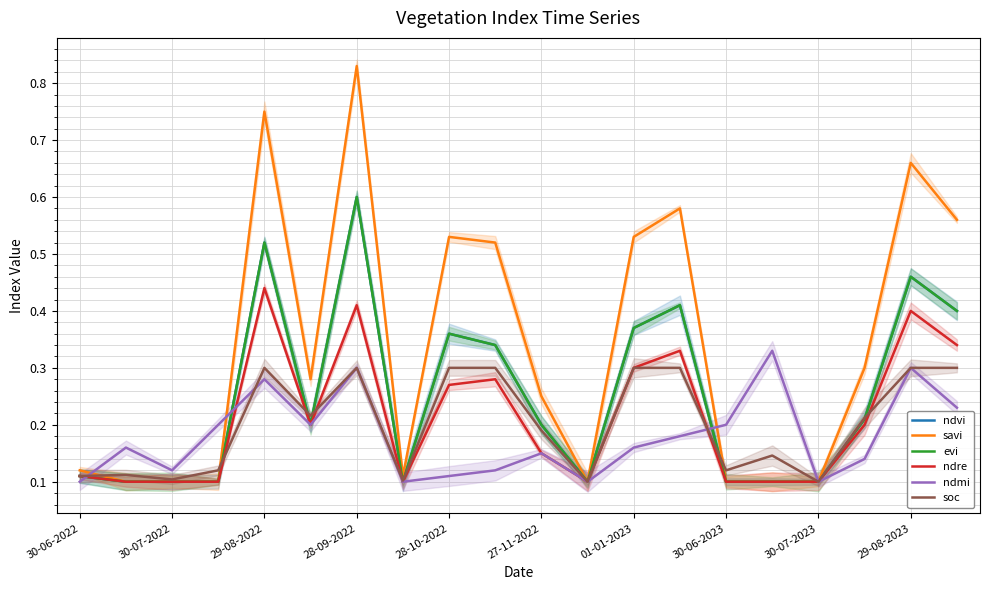

Is it true that ndvi equals 0.6 at 18?

False